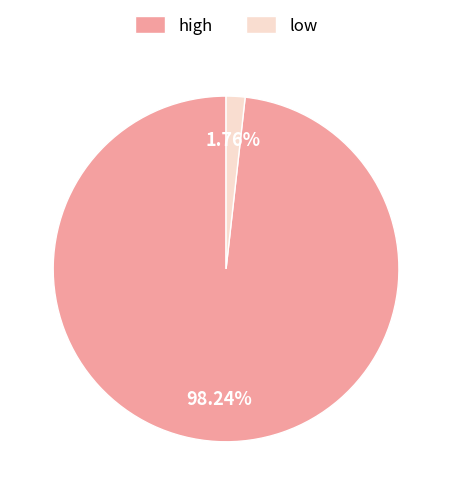

True or false: high accounts for 98% of the total.

True